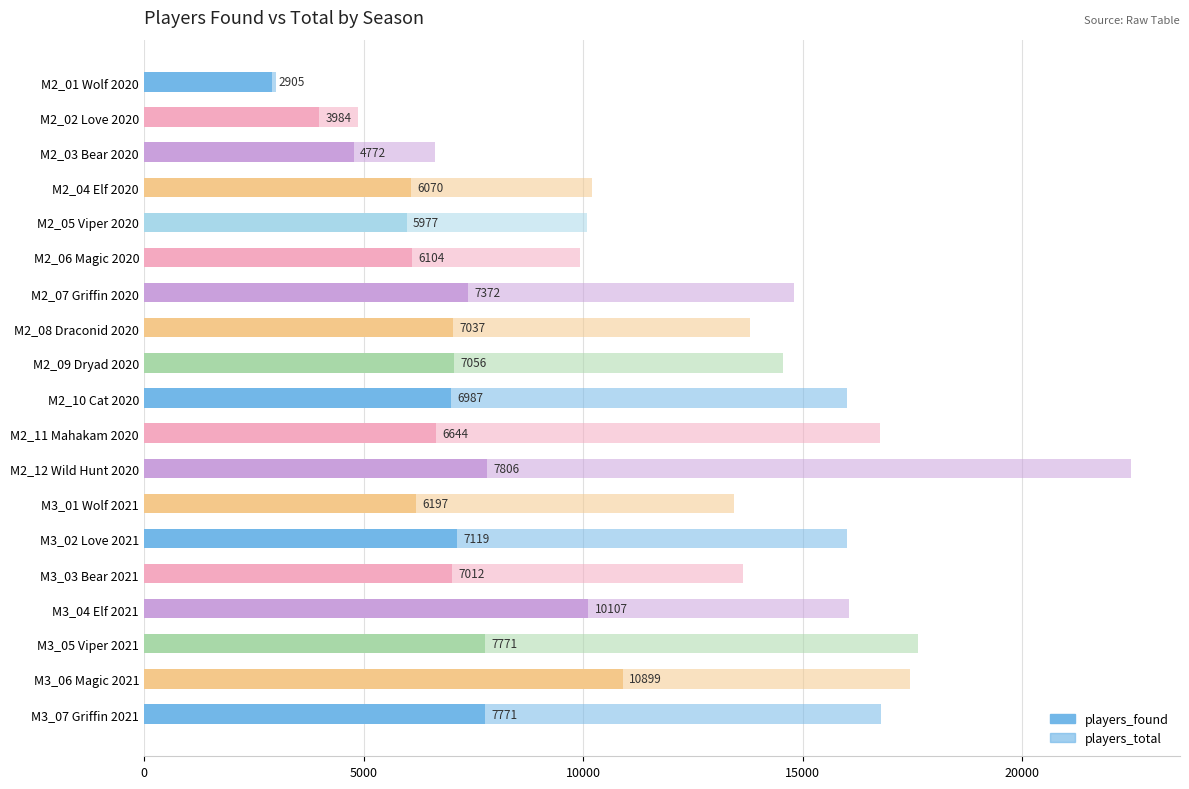

How many data points are above 14554?

9